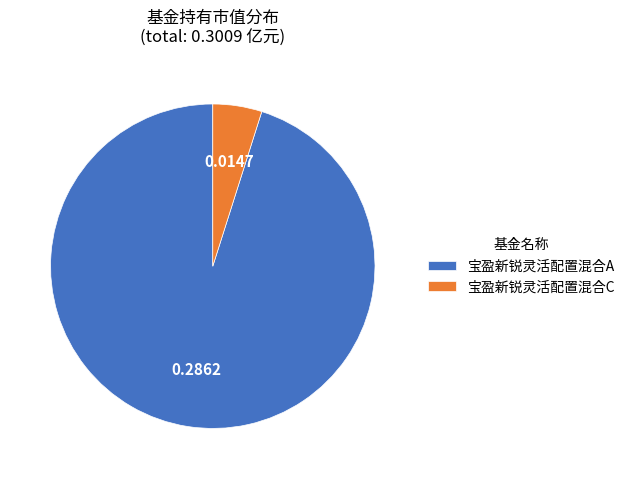

Count the number of slices in the pie.

2